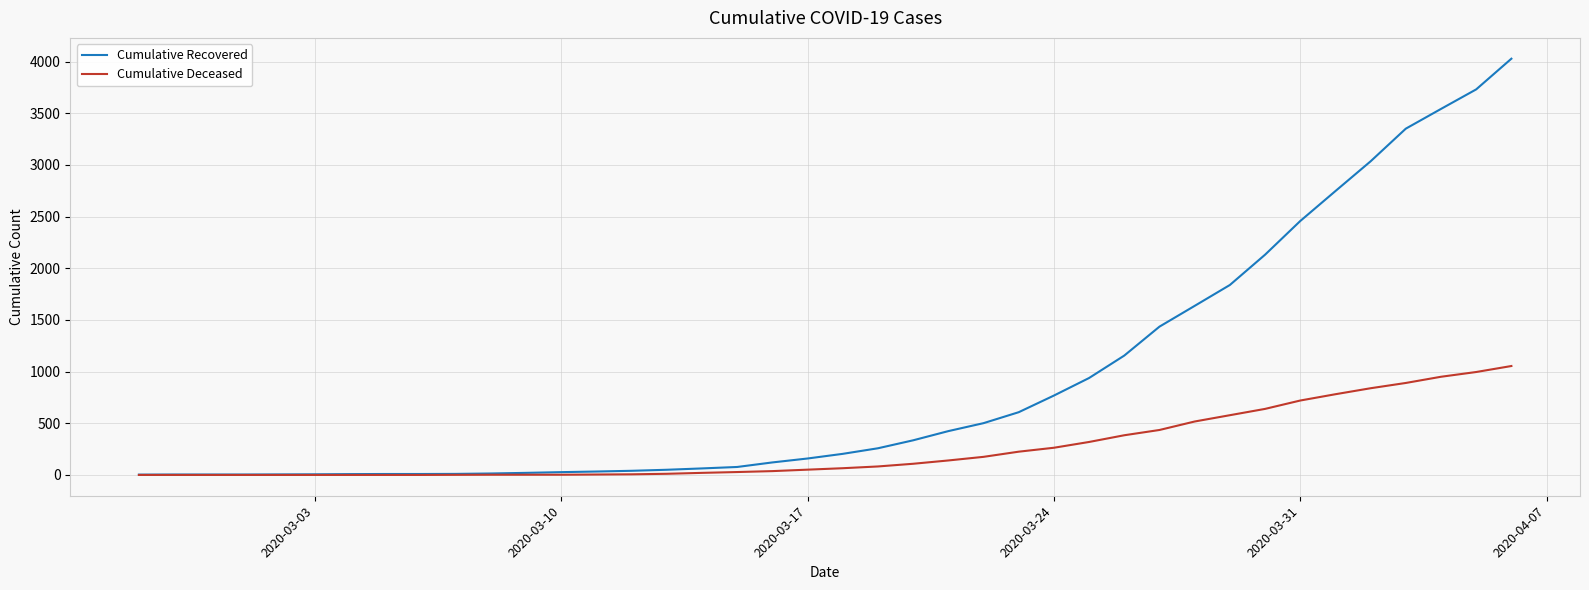

What is the maximum value shown in the chart?

4028